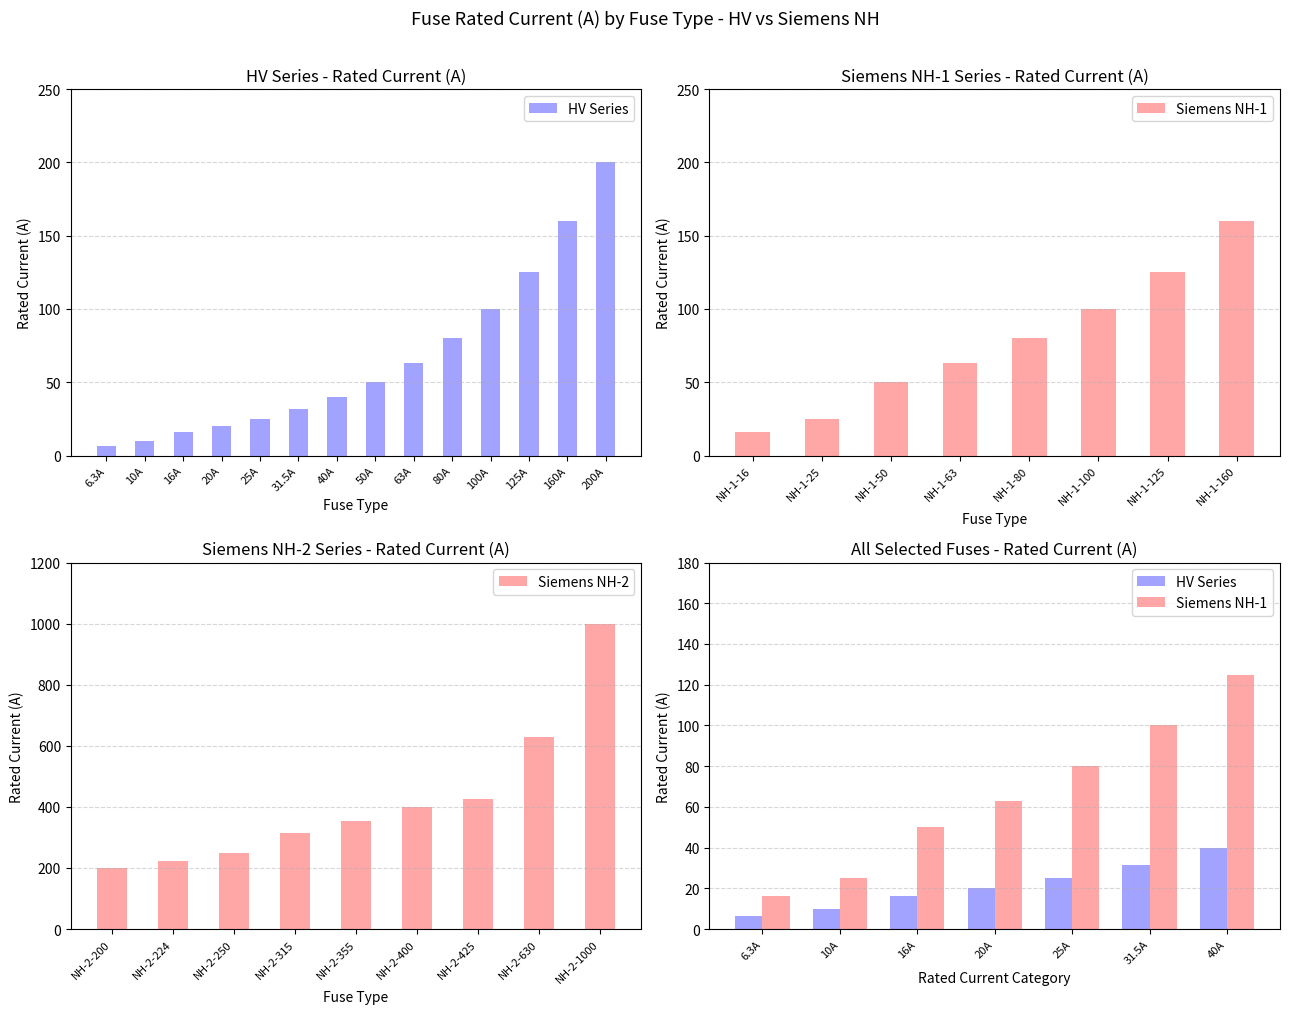

The Siemens NH-2 series shows 630 at NH-2-630. True or false?

True